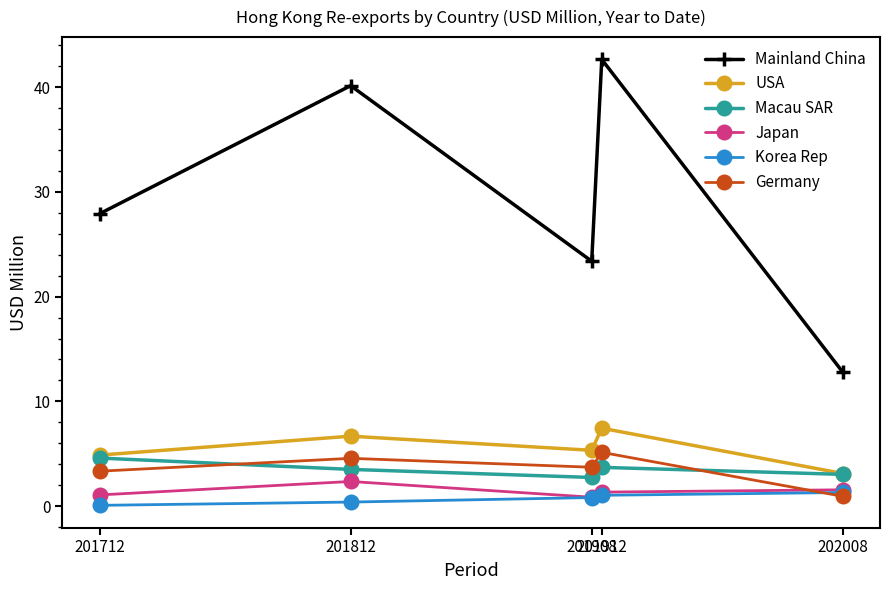

What value does the Mainland China series have at 201812?

40.2